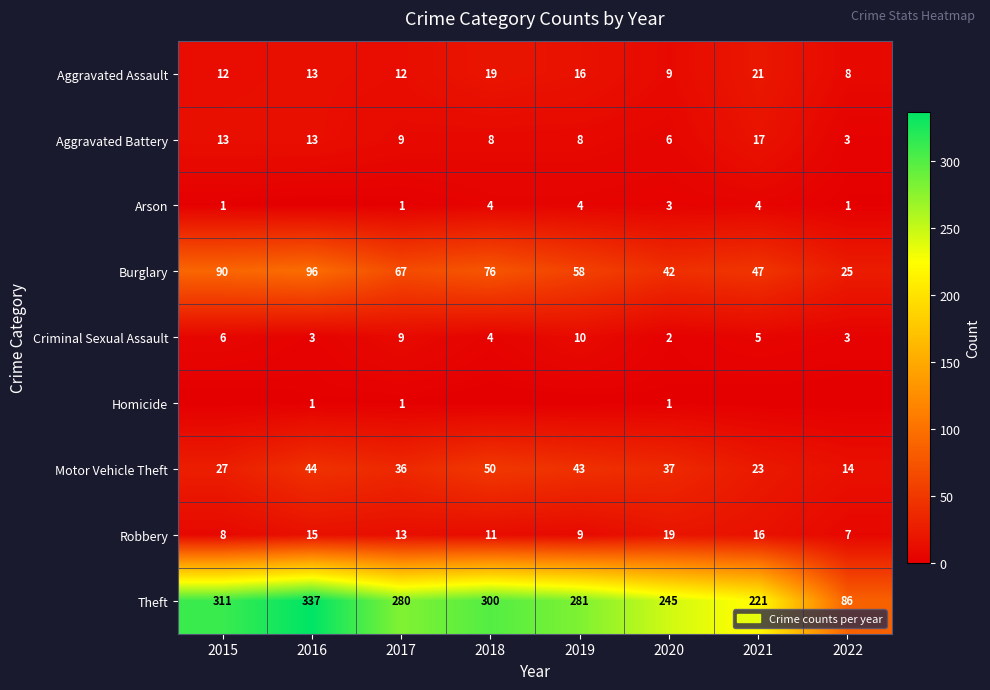

At 2020, list the series in order from smallest to largest.

Homicide, Criminal Sexual Assault, Arson, Aggravated Battery, Aggravated Assault, Robbery, Motor Vehicle Theft, Burglary, Theft